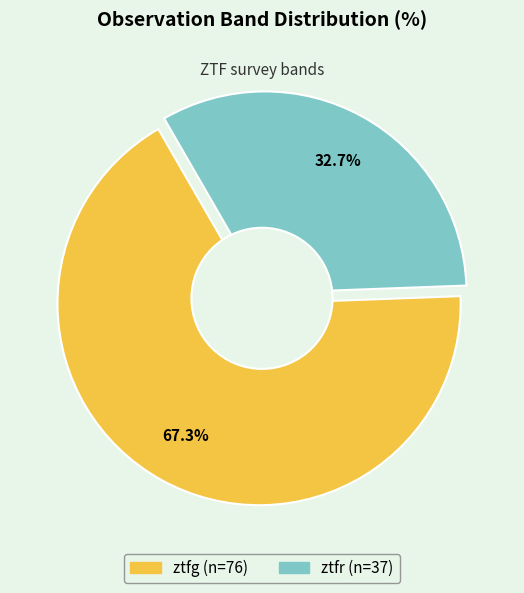

What portion of the pie excludes ztfr?

67.3%